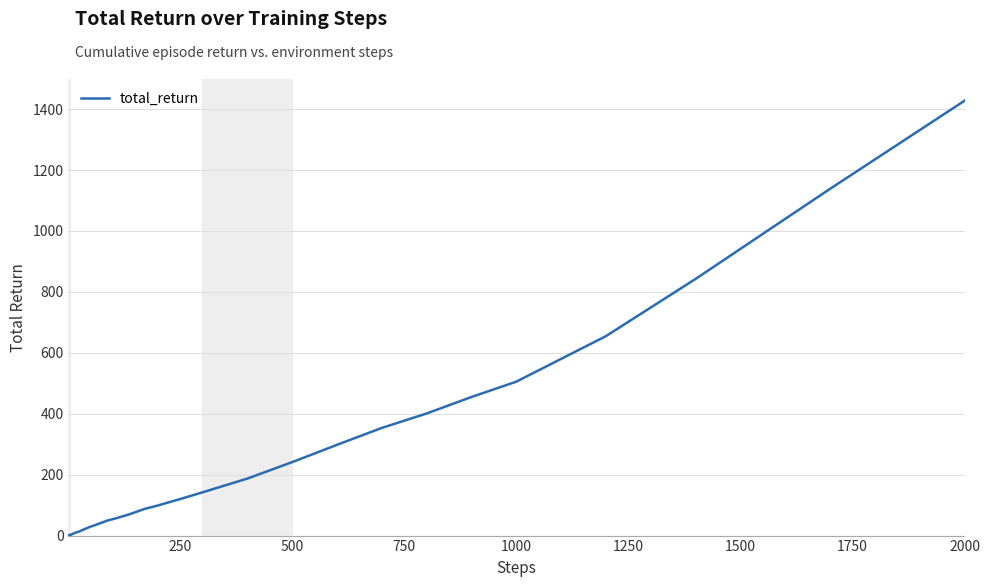

What is the difference between the second highest and minimum values?

1137.7